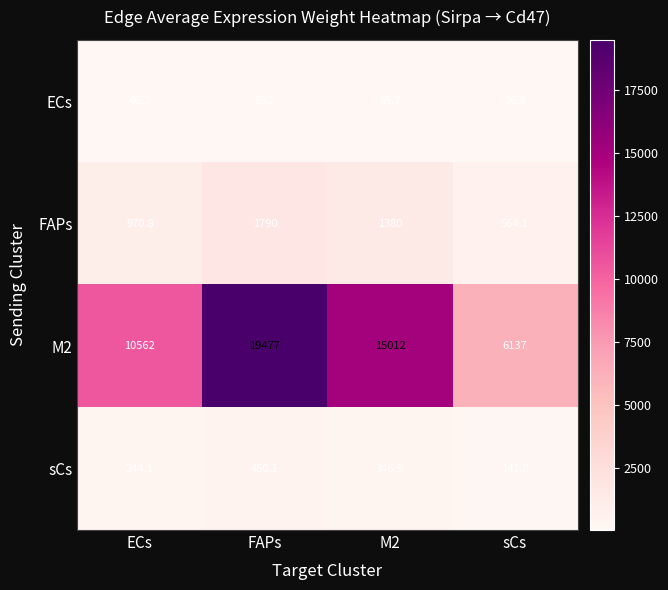

Which series has the widest spread of values?

M2